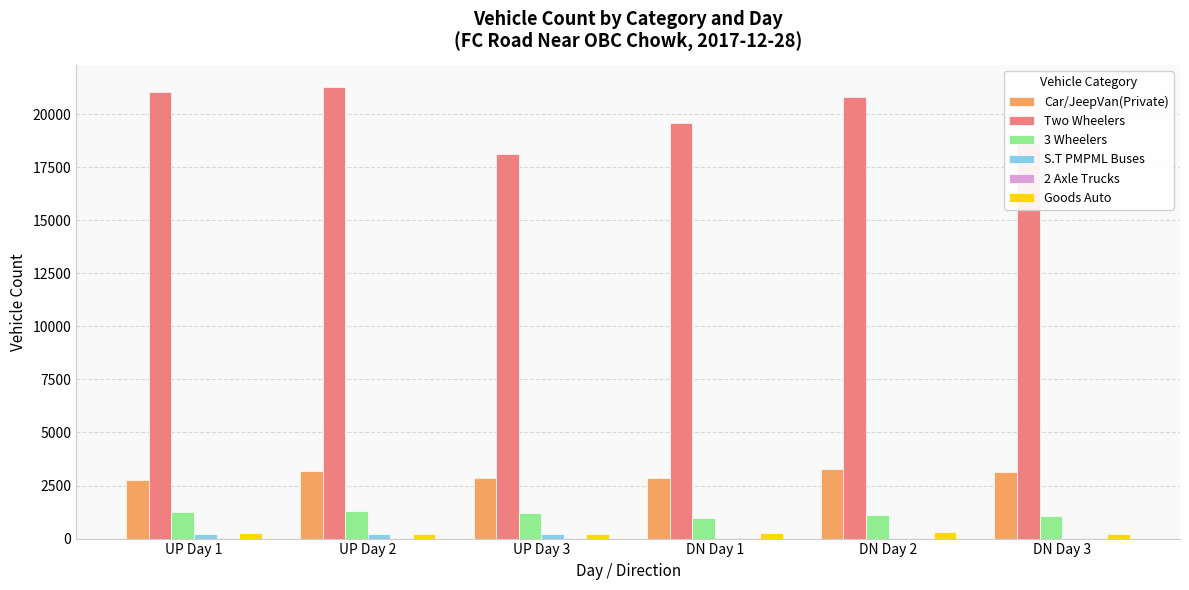

What is the sum of all Two Wheelers values?

119428